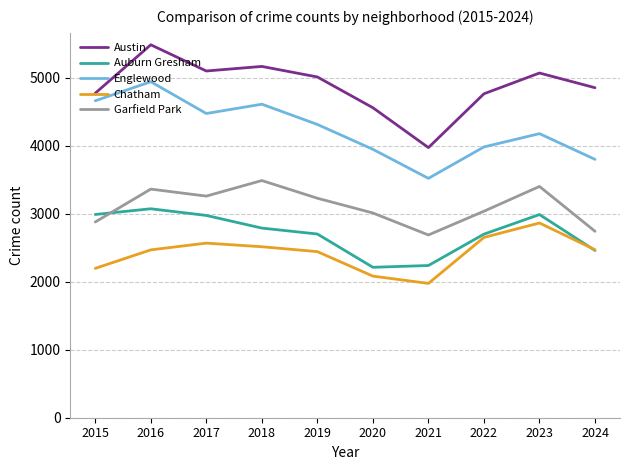

At which label does Auburn Gresham reach its peak?

2016